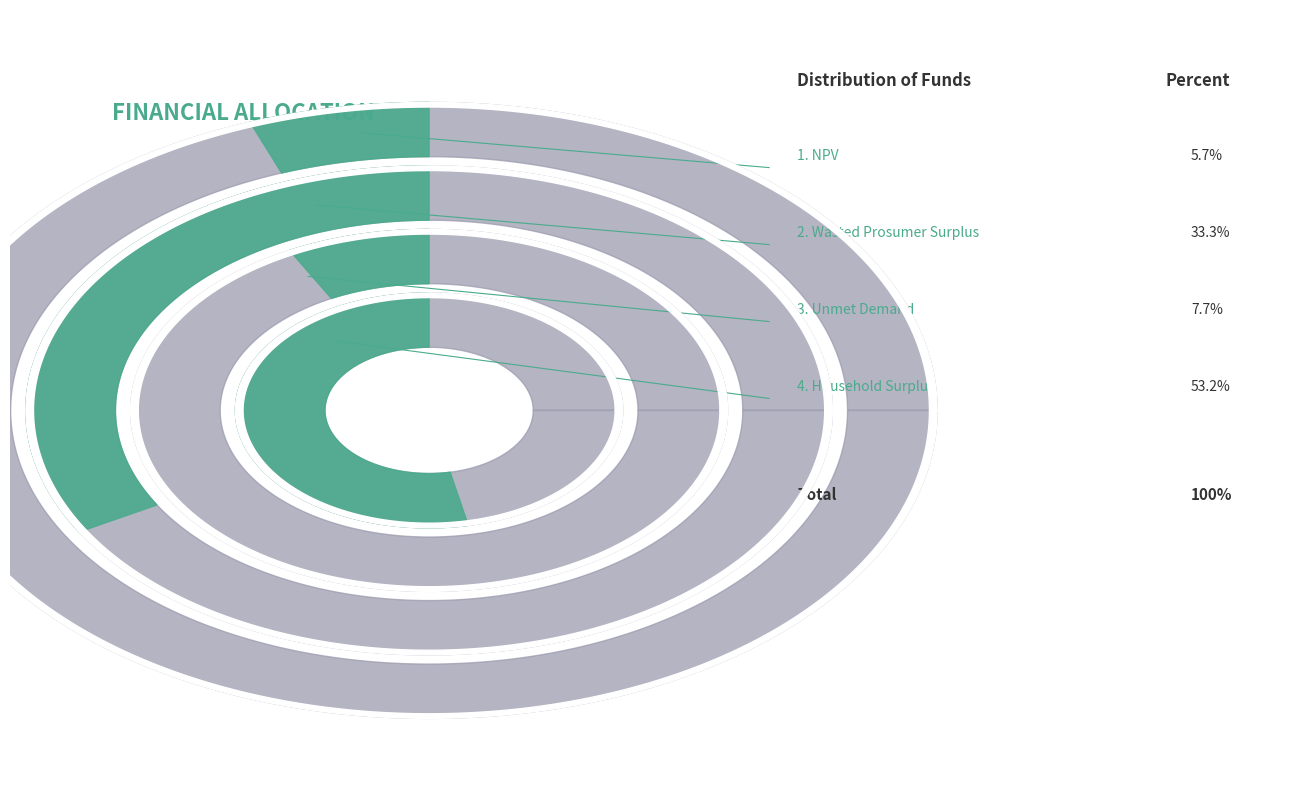

Does Wasted Prosumer Surplus represent more than half of the total?

No